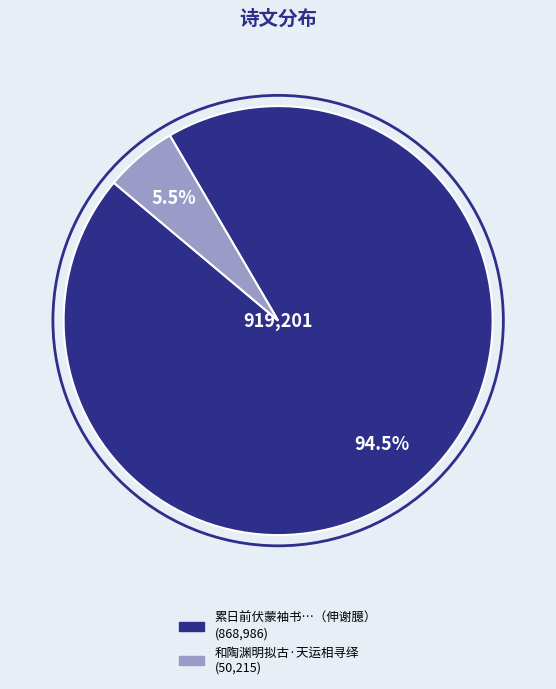

Is there any slice that represents more than half of the pie?

Yes